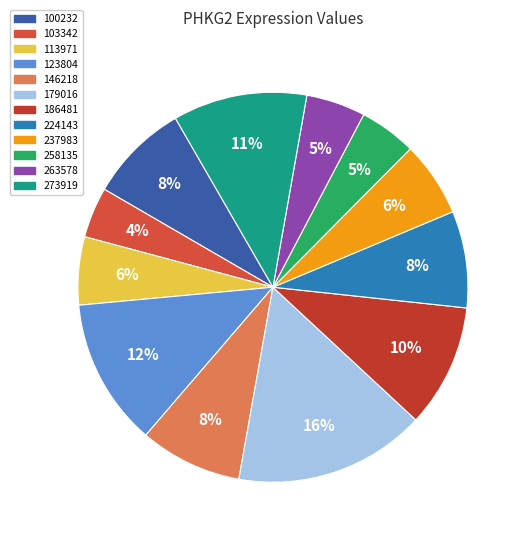

Which has a higher value, 100232 or 263578?

100232